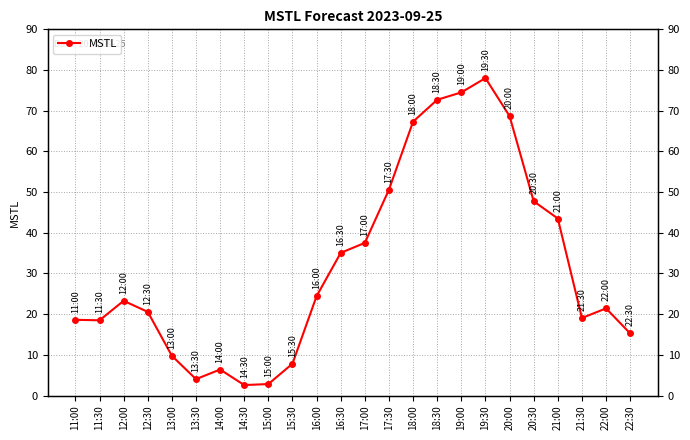

Between 15:30 and 12:30, which is larger?

12:30